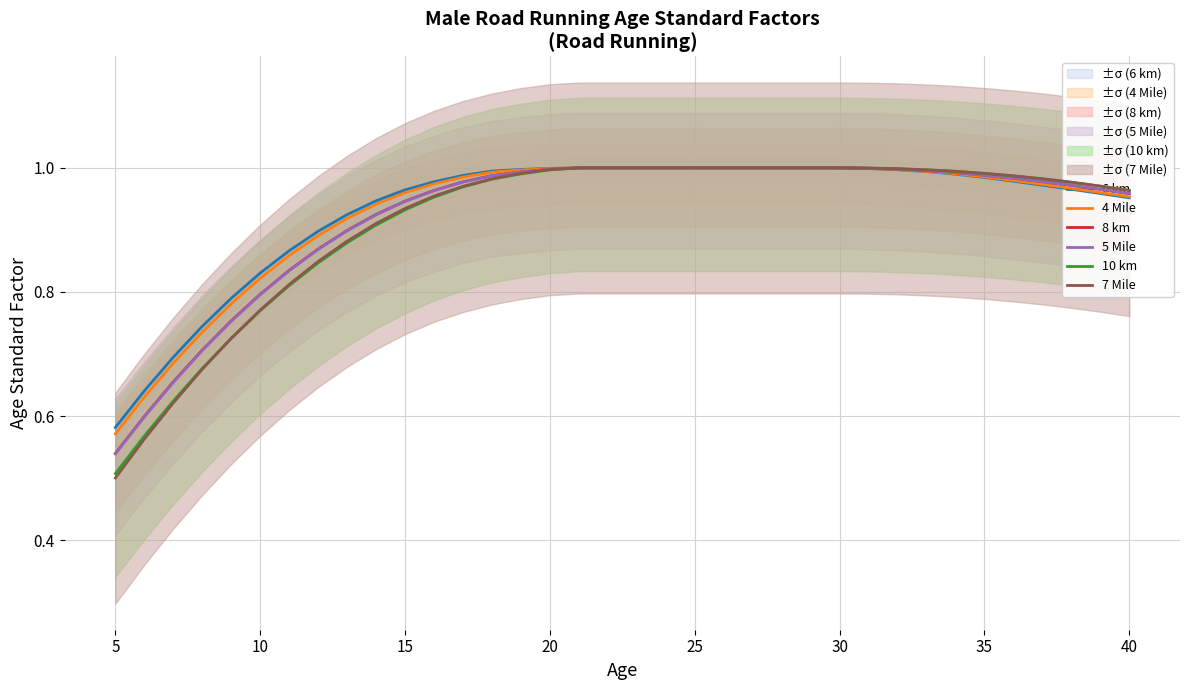

Where is 6 km nearest to the value 0?

5